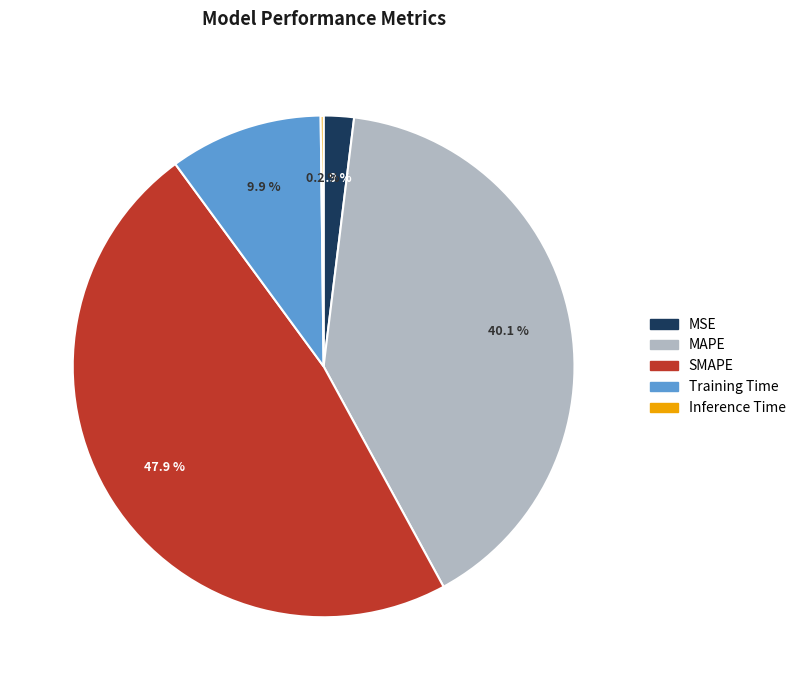

What is the total percentage of SMAPE and MSE?

49.8%